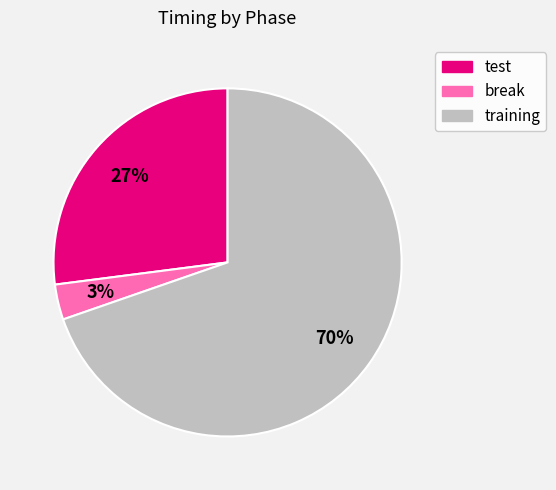

To the nearest percent, what portion does break represent?

3%